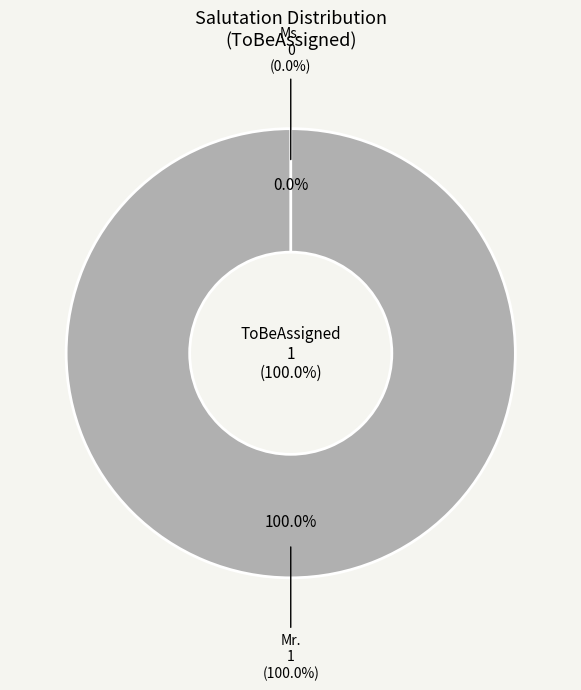

Which has a higher value, Mr. or Ms.?

Mr.